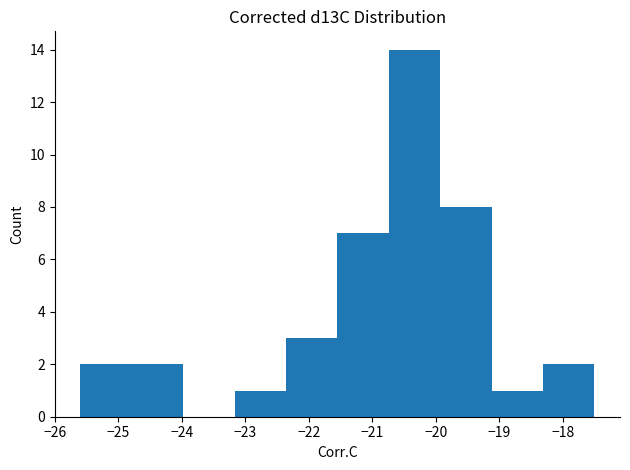

How tall is the bar that spans -22.4 to -21.5 on the x-axis? Neither the bar edges nor the heights are printed on the chart, so give them approximately, as read against the axes.

3